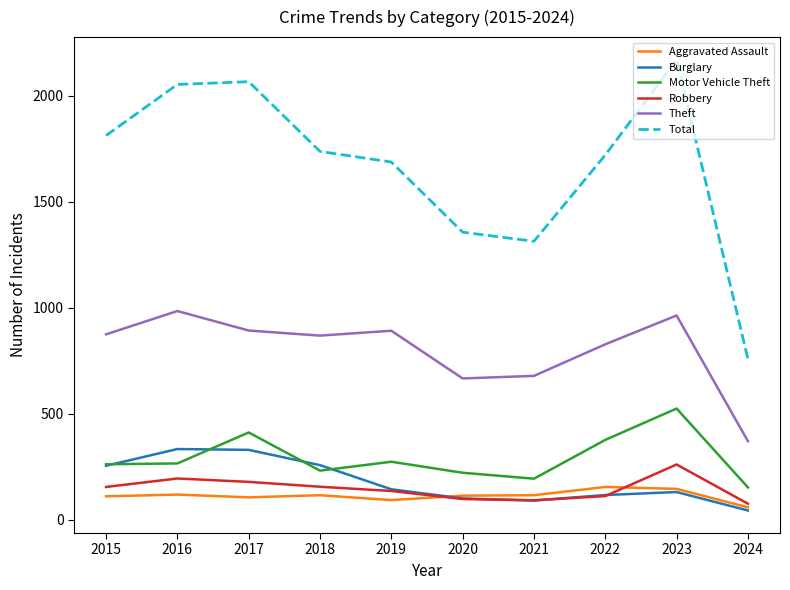

What is the difference between the highest and lowest values at 2021?

1223